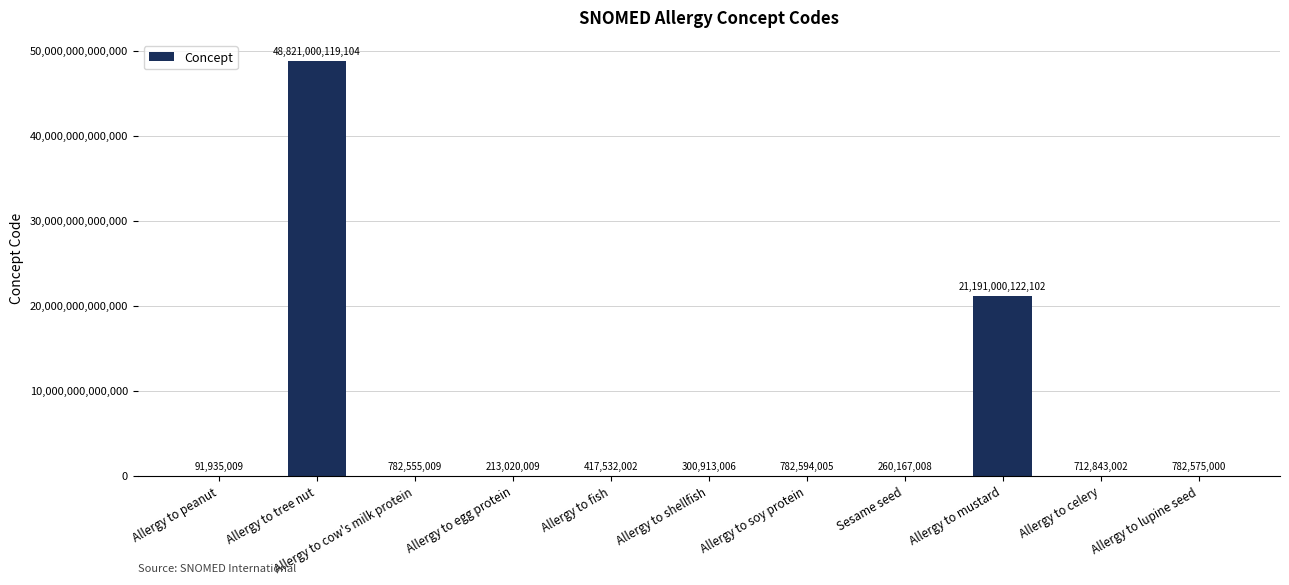

What is the change in value from Allergy to cow's milk protein to Allergy to egg protein?

-569535000